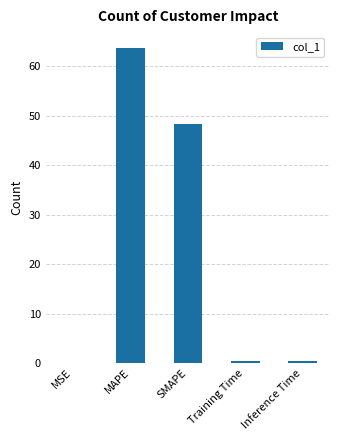

What is the change in value from SMAPE to Inference Time?

-48.0